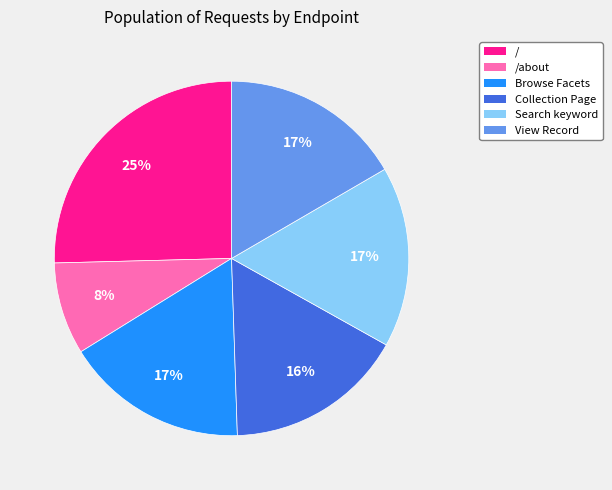

Which slice is the largest?

/